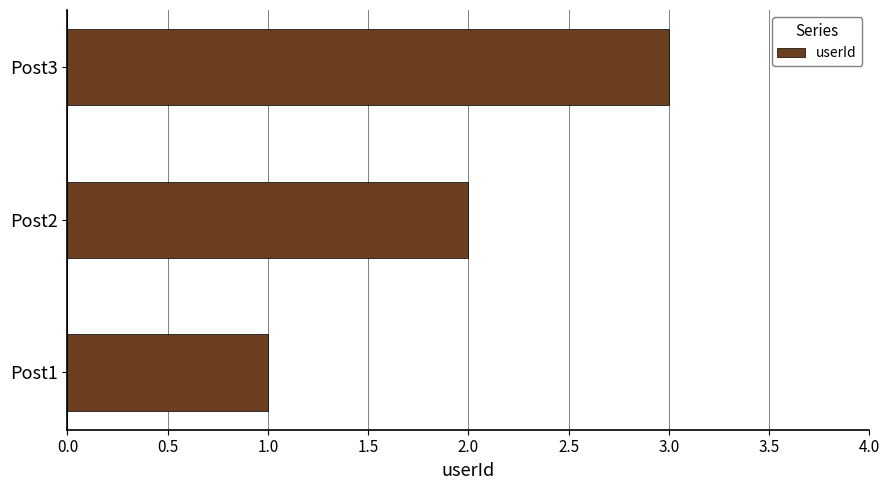

Between Post2 and Post3, which is larger?

Post3